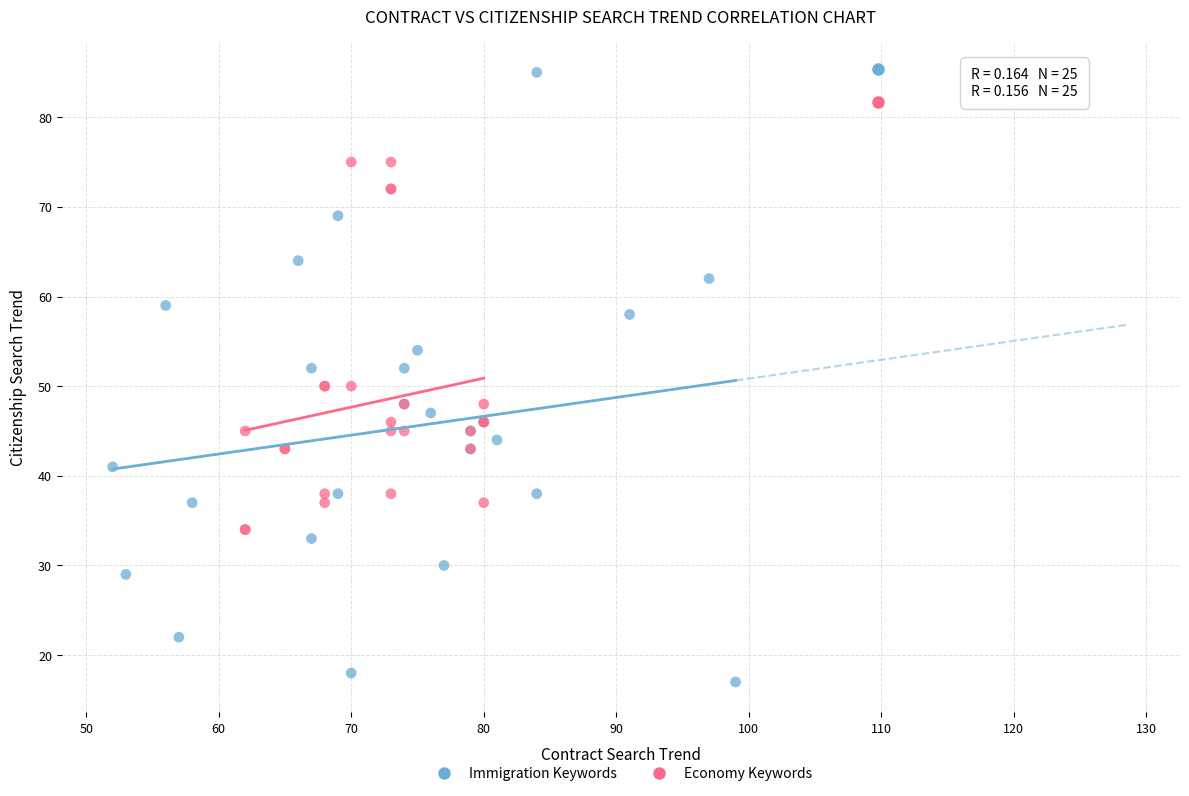

Which series contains the highest Y value?

Immigration Keywords